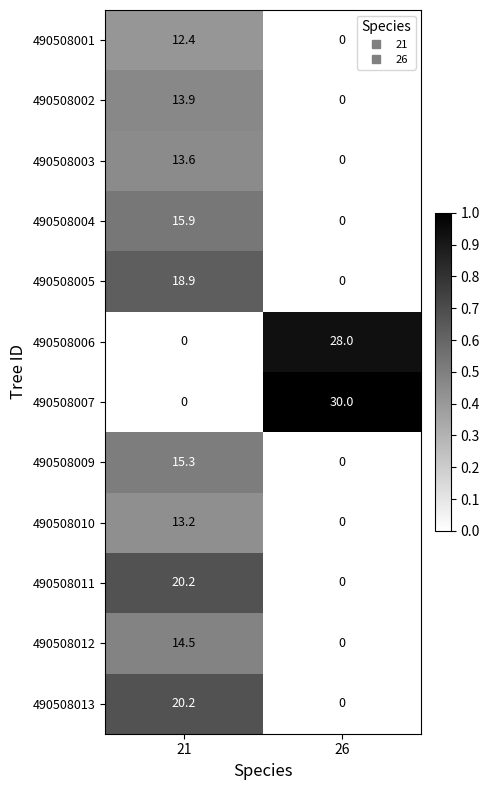

The value of 490508005 at 26 is -11.7. True or false?

False